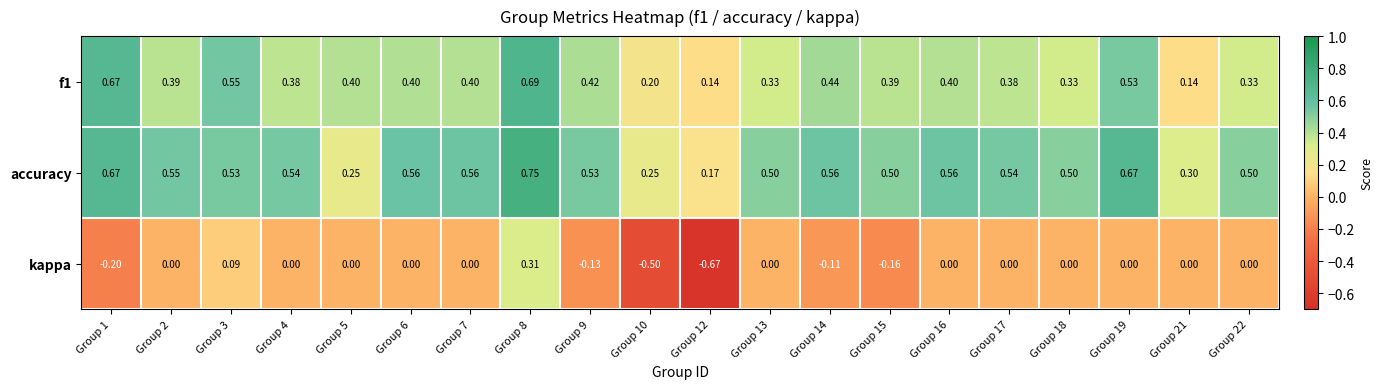

Which series has the largest total across all categories?

accuracy